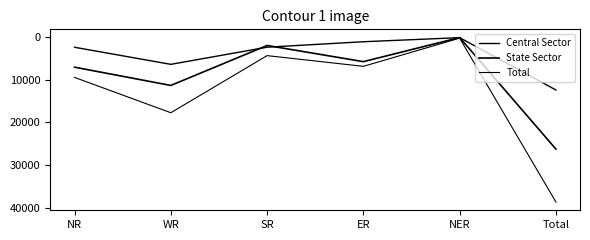

What is the sum of the State Sector values at Total and NR?

33339